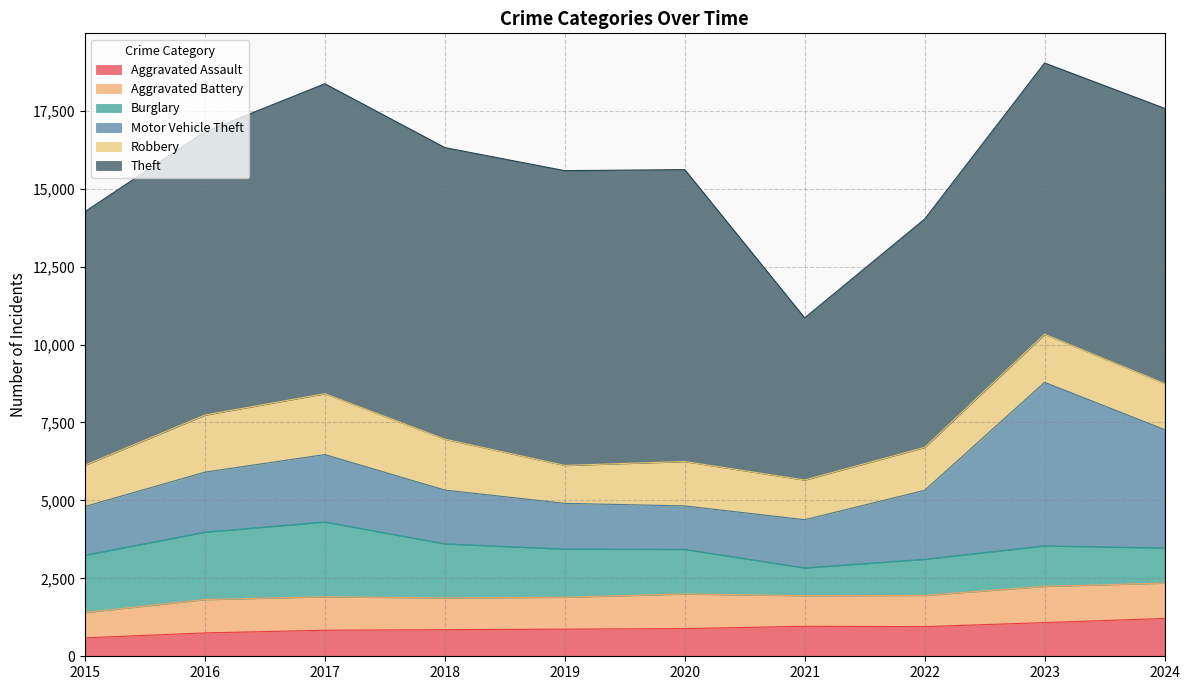

True or false: Aggravated Battery has a value of 1162 at 2023.

True